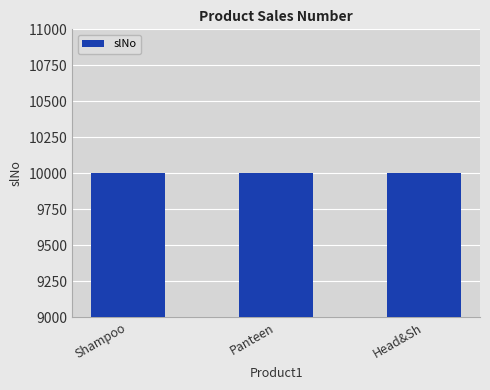

Count the number of data series in this chart.

1